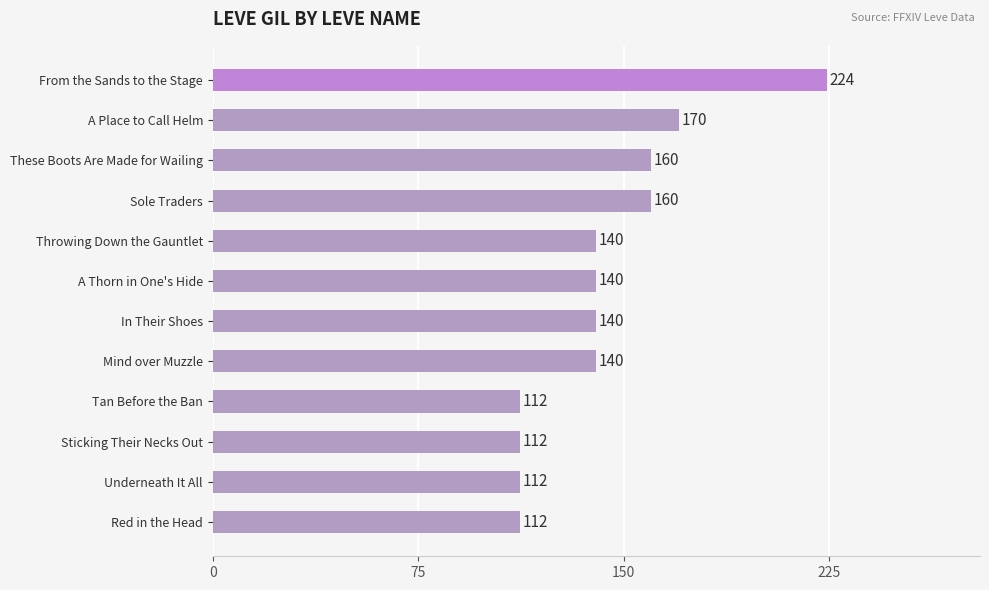

Which has a higher value, Tan Before the Ban or Mind over Muzzle?

Mind over Muzzle